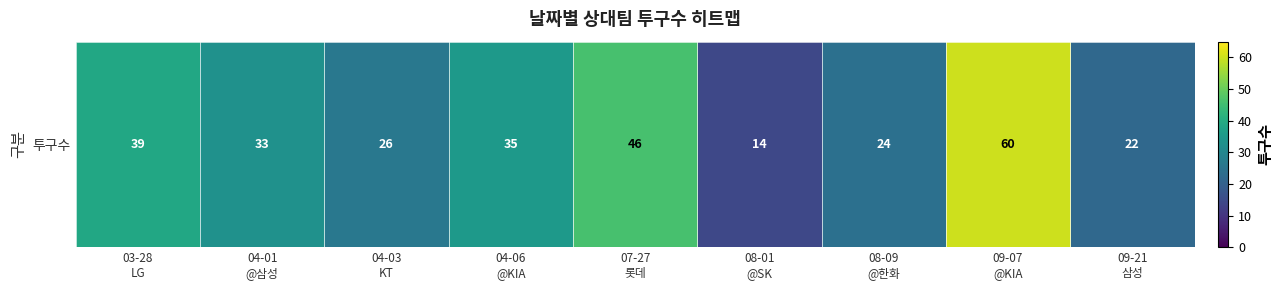

Rank the categories by value from highest to lowest.

09-07
@KIA, 07-27
롯데, 03-28
LG, 04-06
@KIA, 04-01
@삼성, 04-03
KT, 08-09
@한화, 09-21
삼성, 08-01
@SK